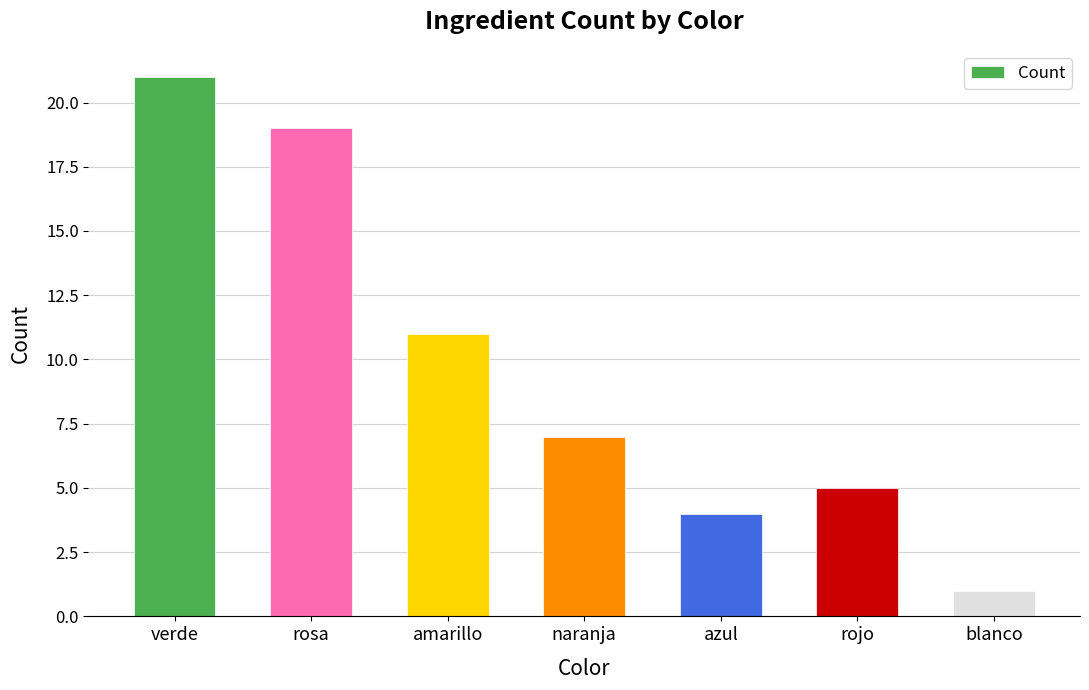

Between amarillo and naranja, which is larger?

amarillo